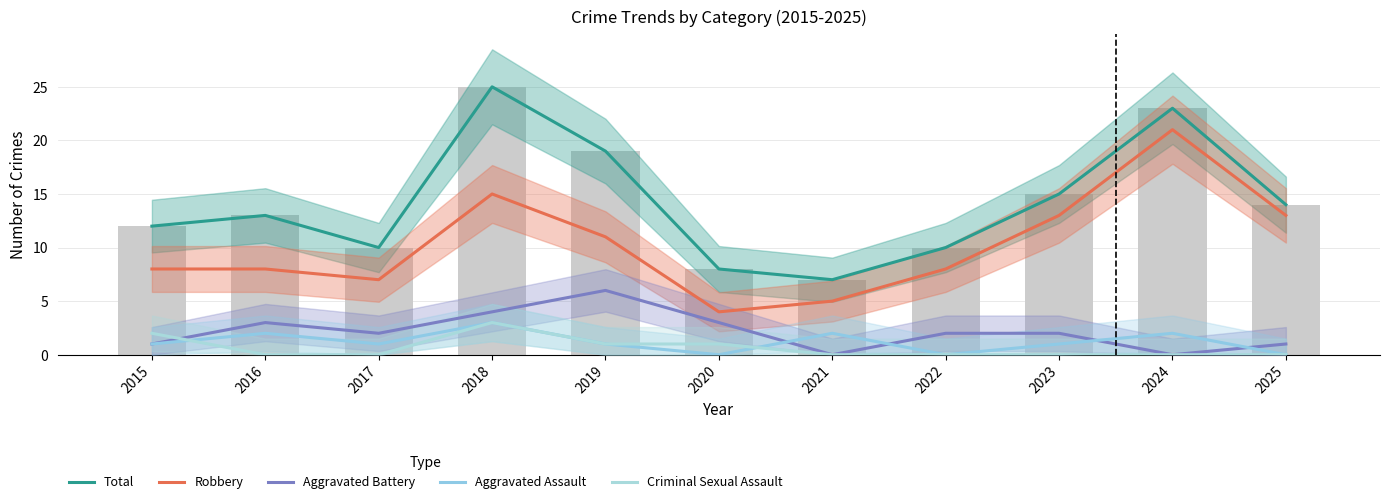

What is the difference between the Criminal Sexual Assault values at 2015 and 2021?

2